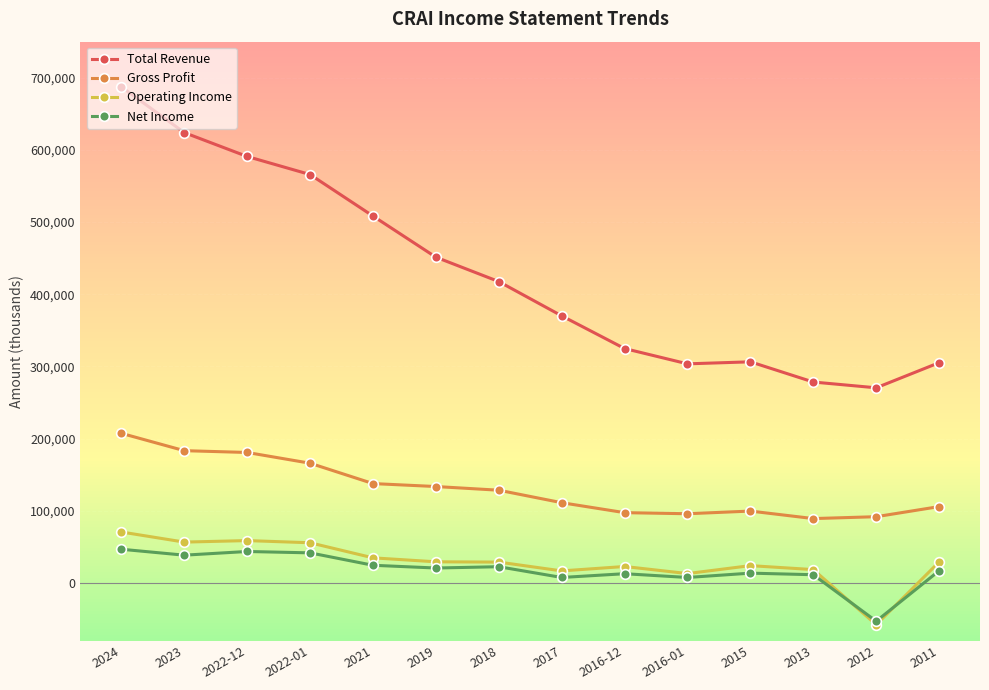

Where does the Gross Profit series first go above 128500?

2024